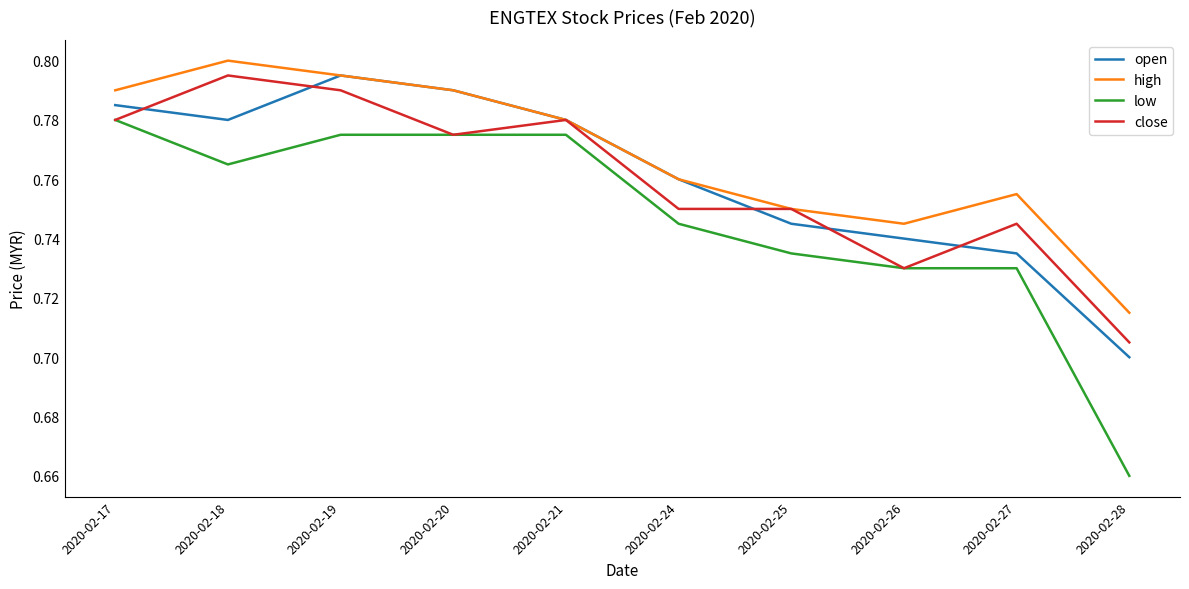

What is the difference between the high values at 2020-02-19 and 2020-02-28?

0.1